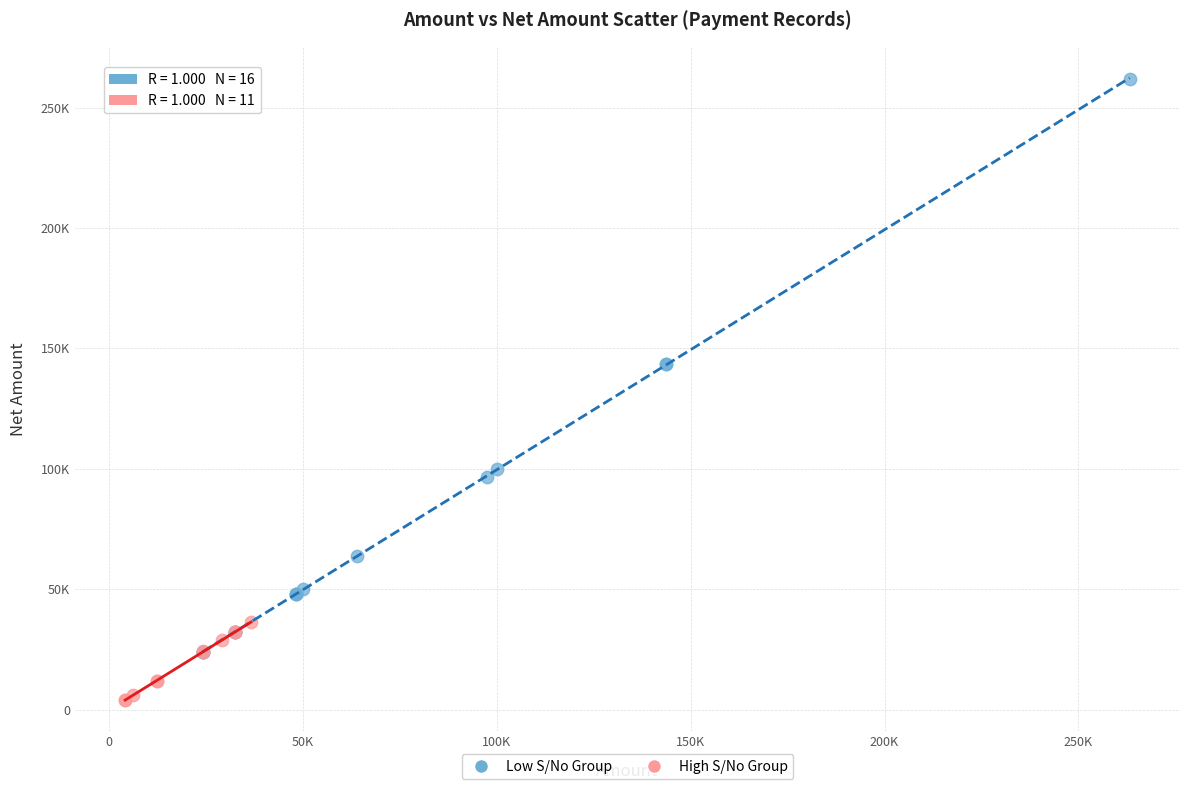

What are all the series names shown in the legend?

Low S/No Group, High S/No Group